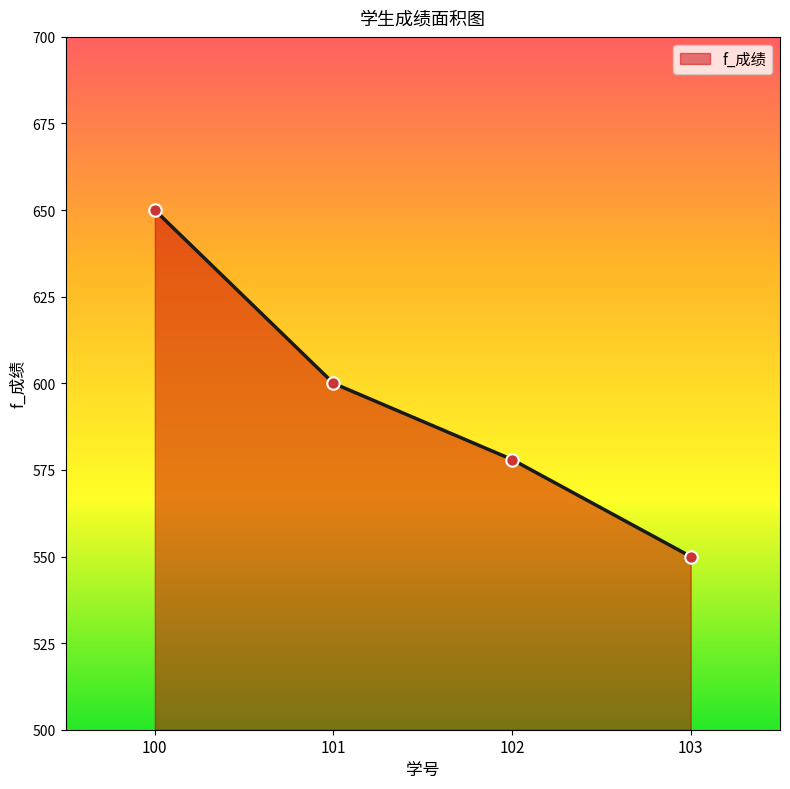

What is the ratio of the value at 100 to the value at 102?

1.1